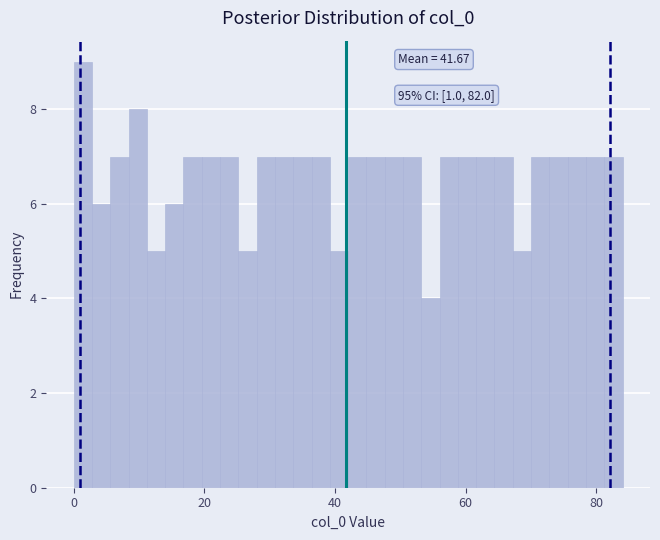

Around what value on the x-axis is the tallest bar? Give the approximate position of its centre, as read against the axis.

2